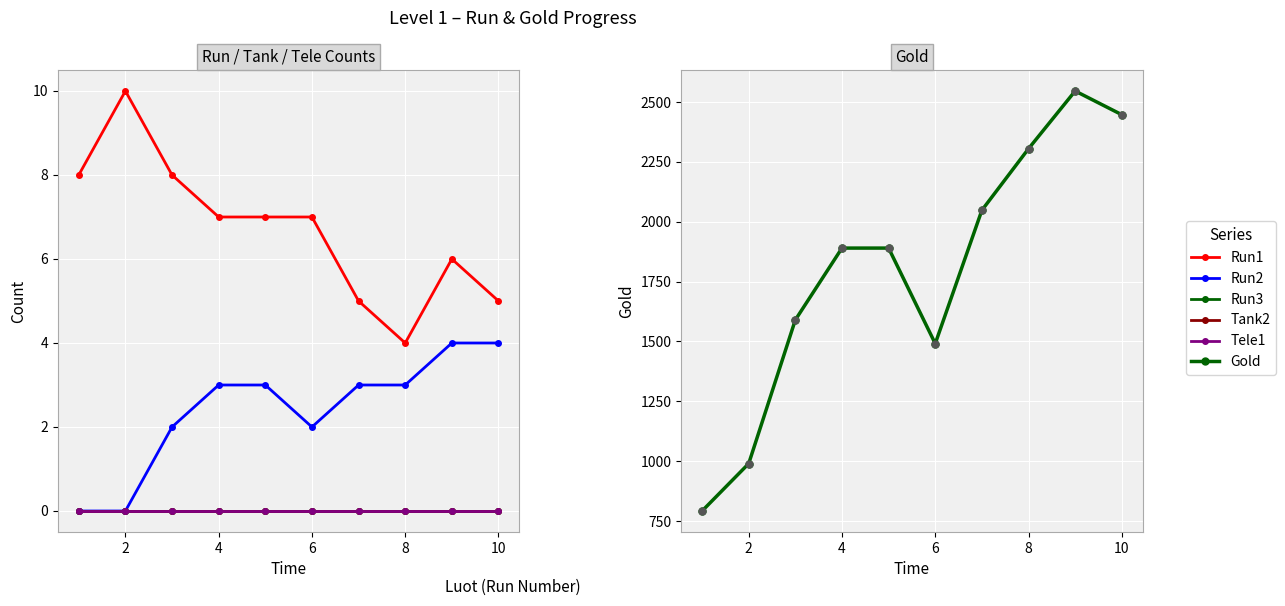

Which series reaches the minimum Y coordinate?

Run2